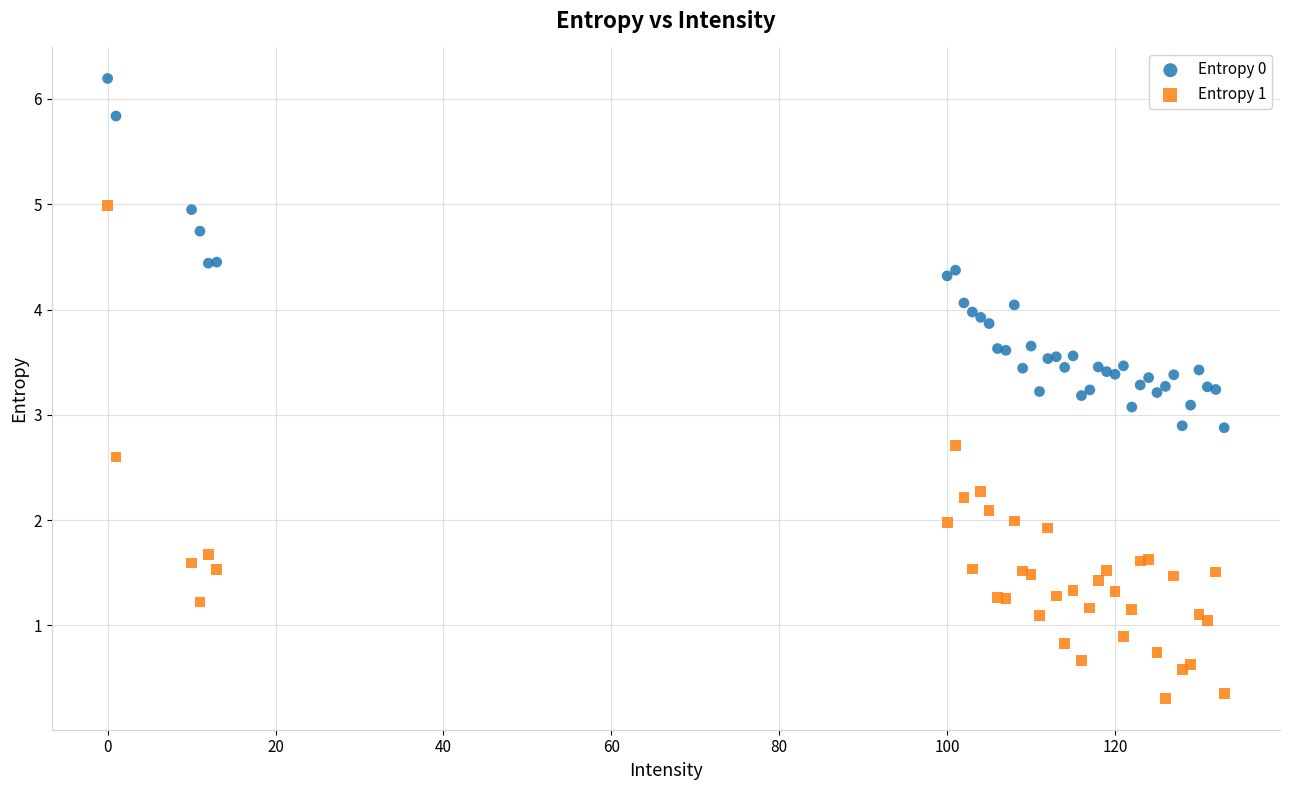

Which series contains the highest Y value?

Entropy 0